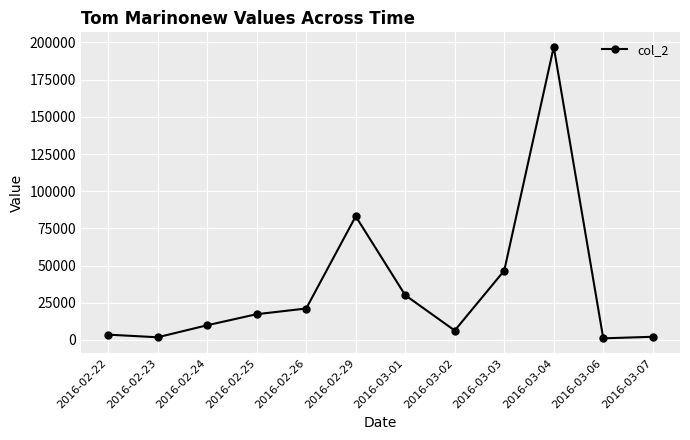

Does the chart display data point markers on the line(s)?

Yes